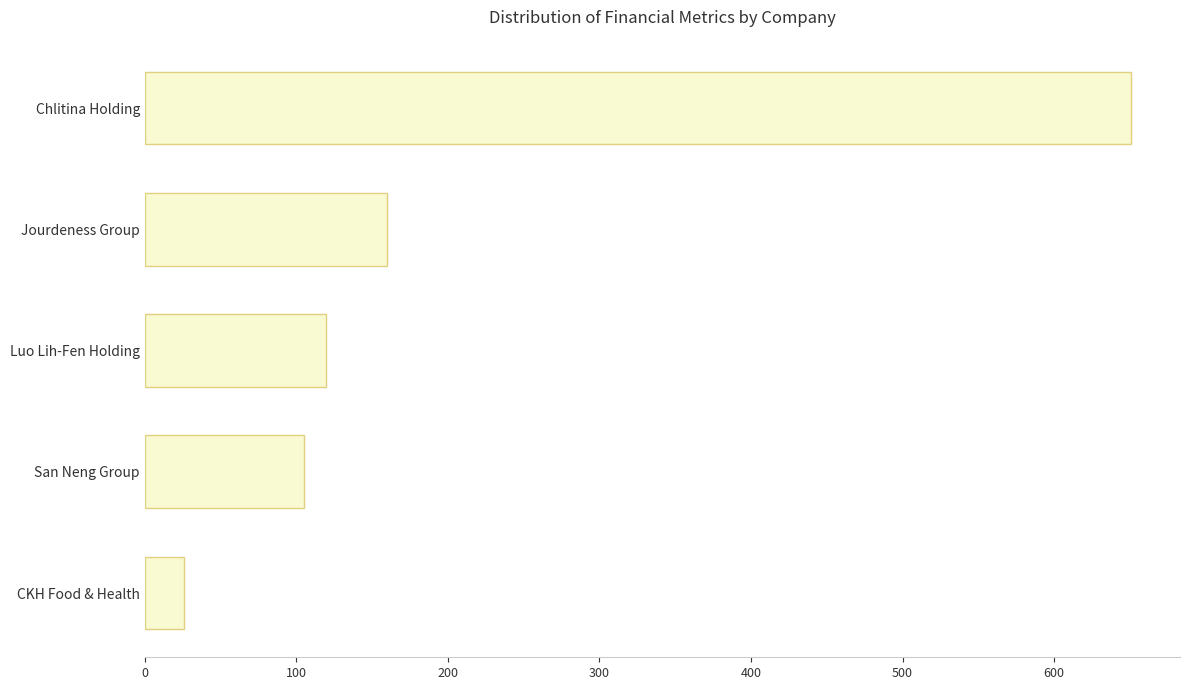

How many bars are there in total?

5